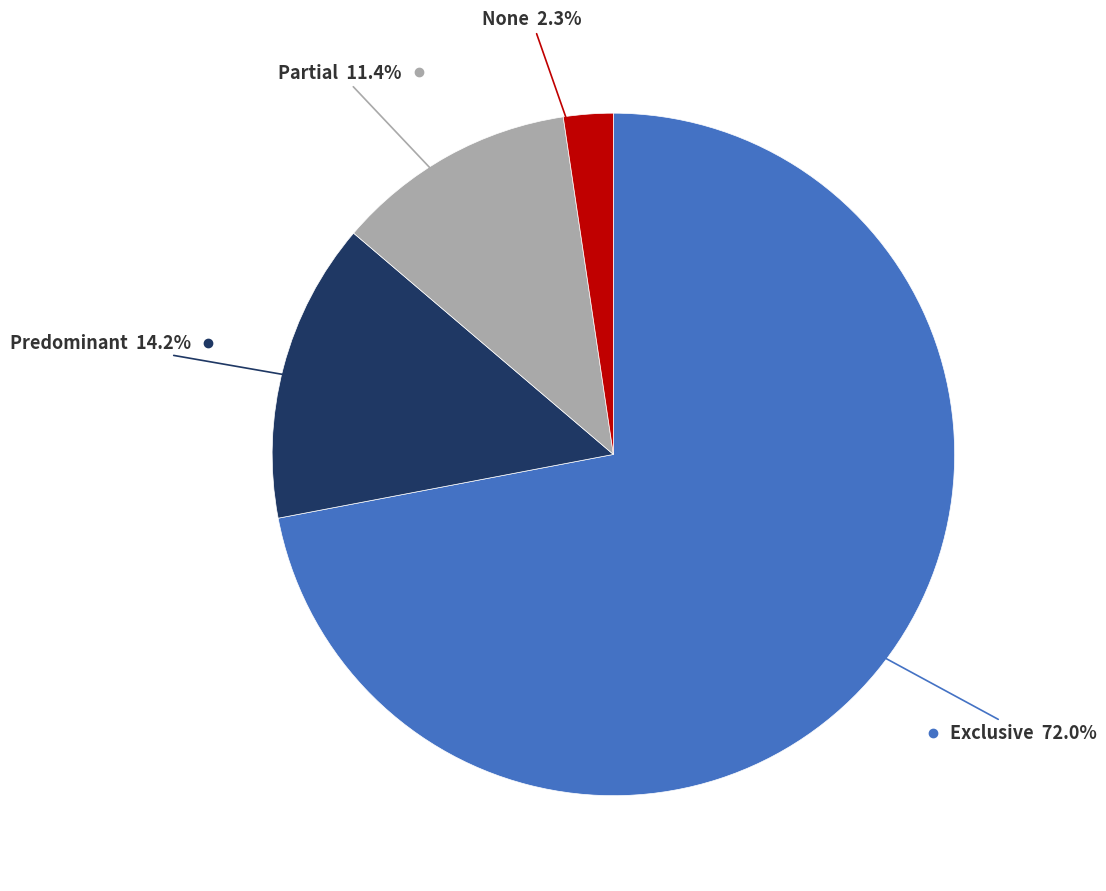

Is there a majority slice in this chart?

Yes